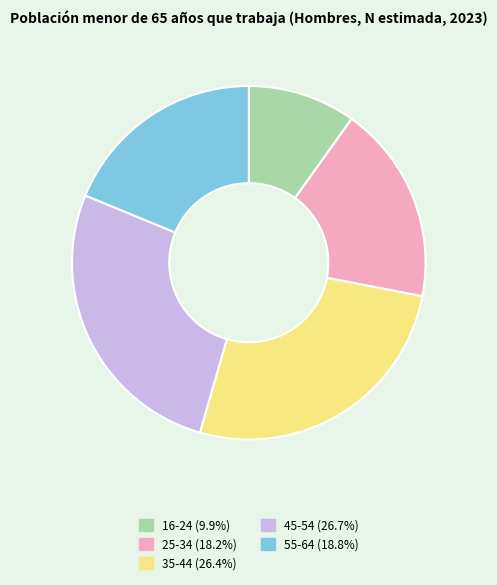

How many segments does this pie chart have?

5